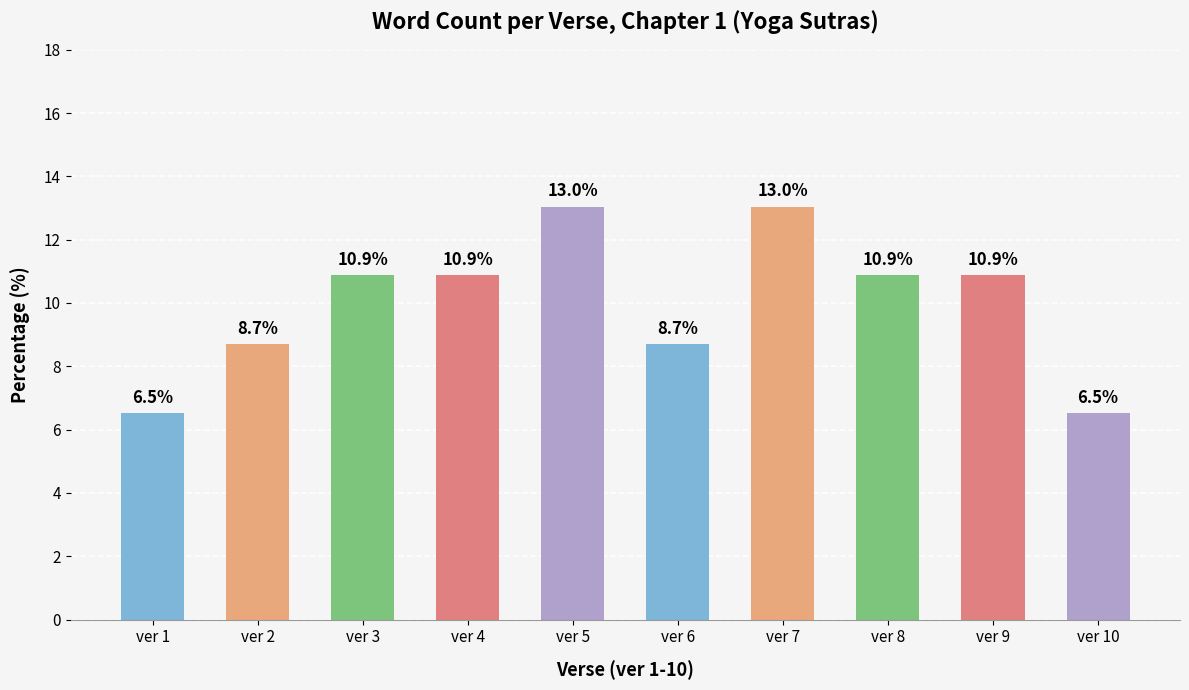

Where does the data first go above 10?

ver 3